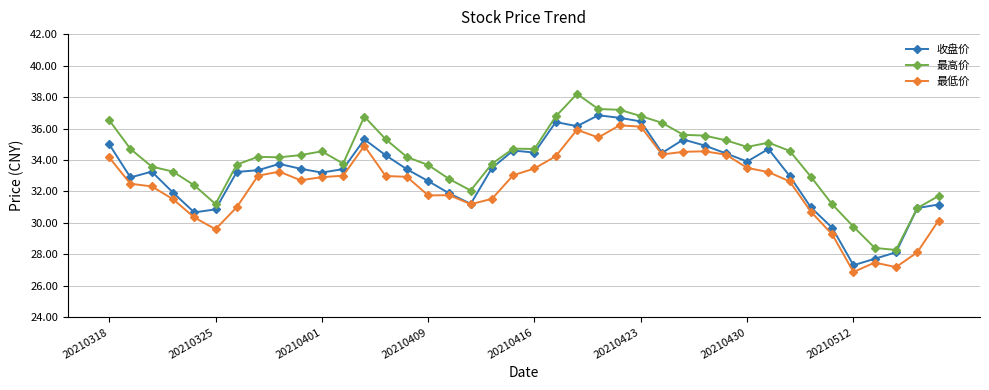

What is the minimum value for 收盘价?

27.3